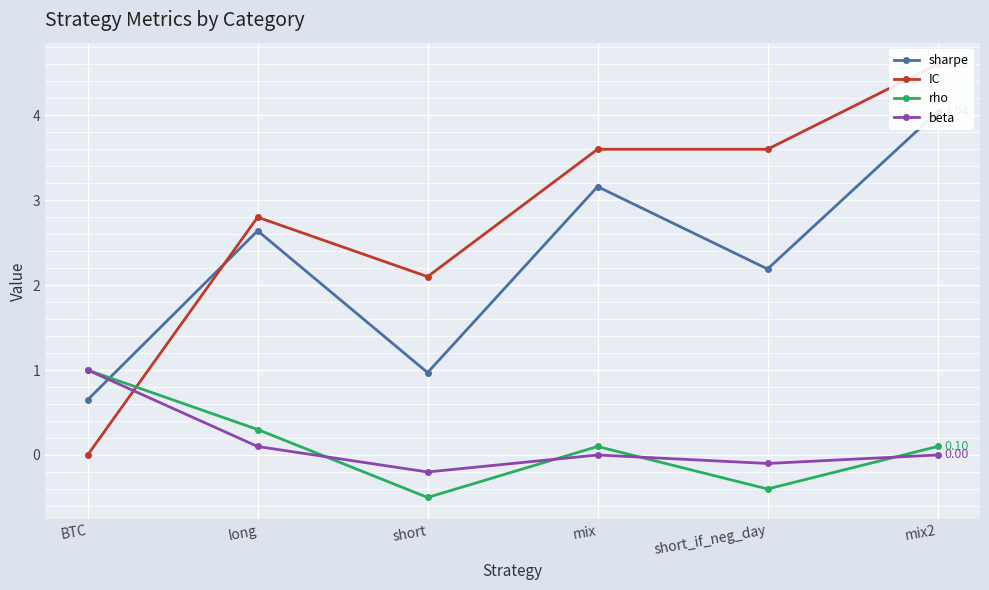

How many categories are shown in the chart?

6